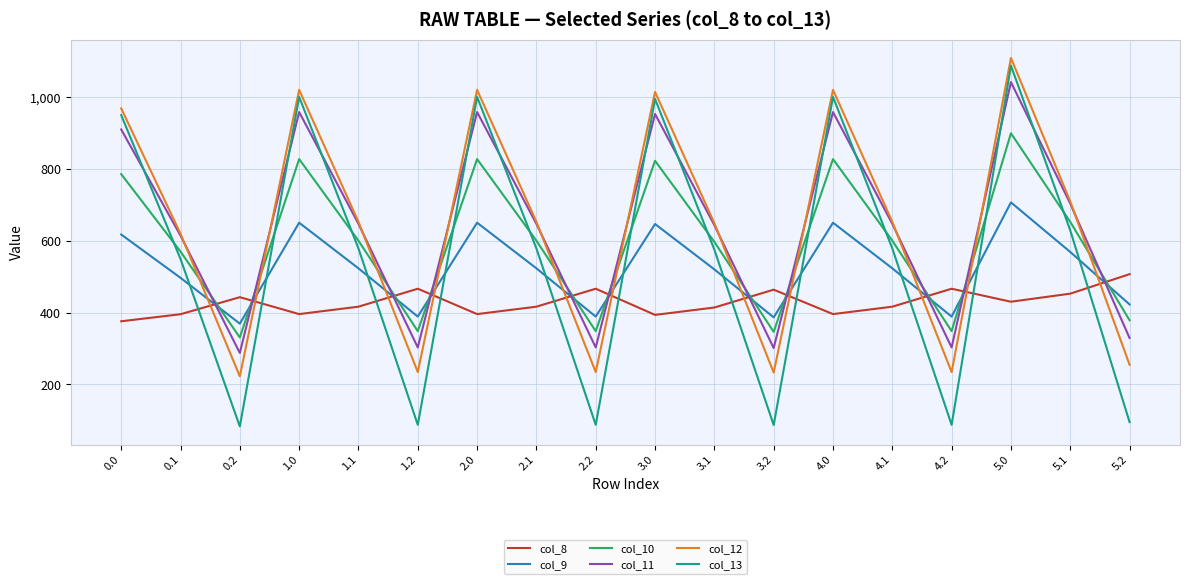

What is the maximum value for col_11?

1042.4